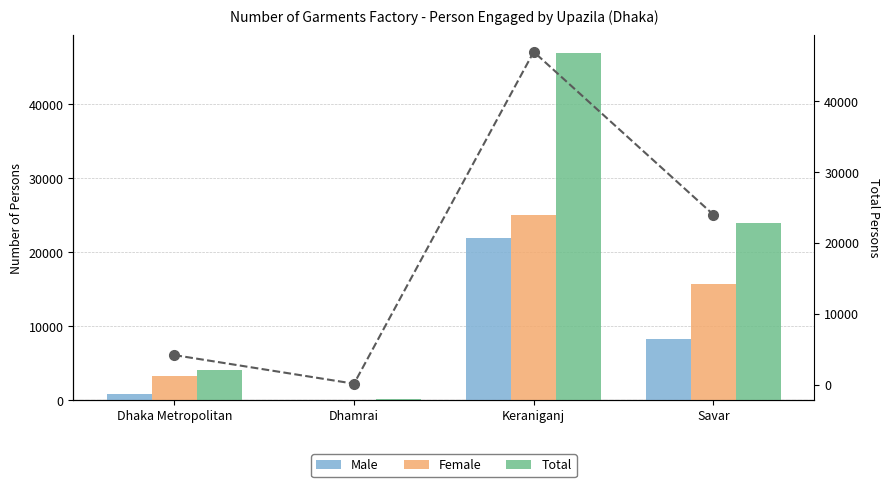

List the series in order of their peak value, lowest first.

Male, Female, Total, Total (line)